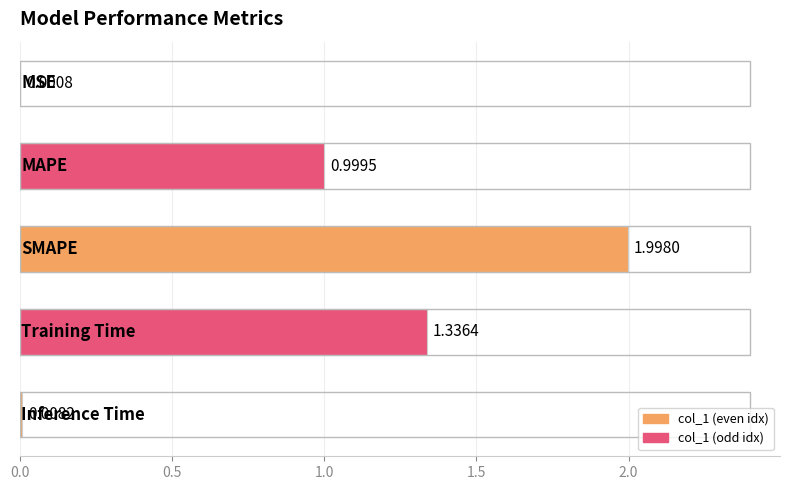

What is the sum of all values?

4.3